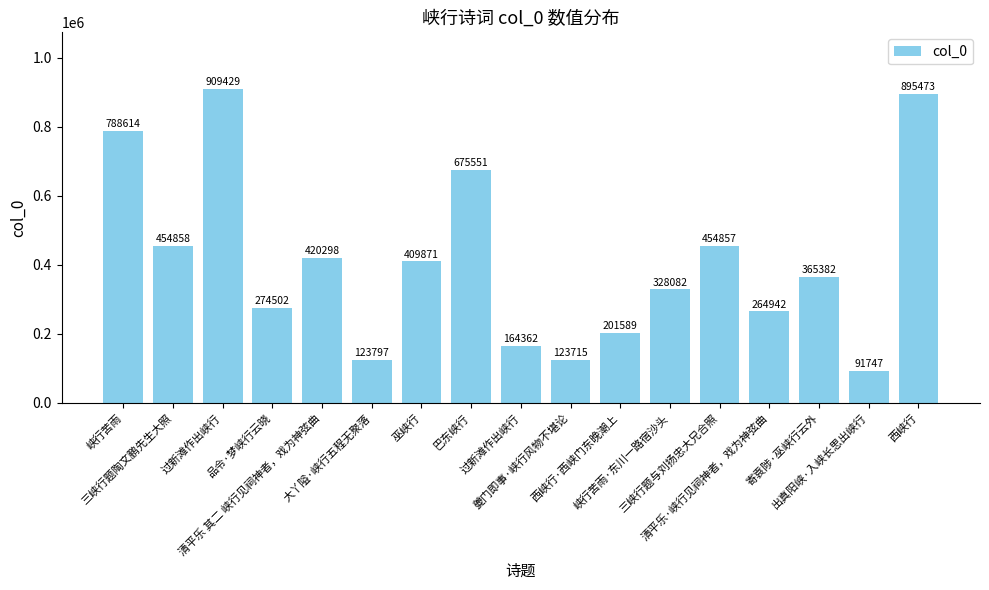

Between 寄袁陟·巫峡行云外 and 过新滩作出峡行, which is larger?

过新滩作出峡行